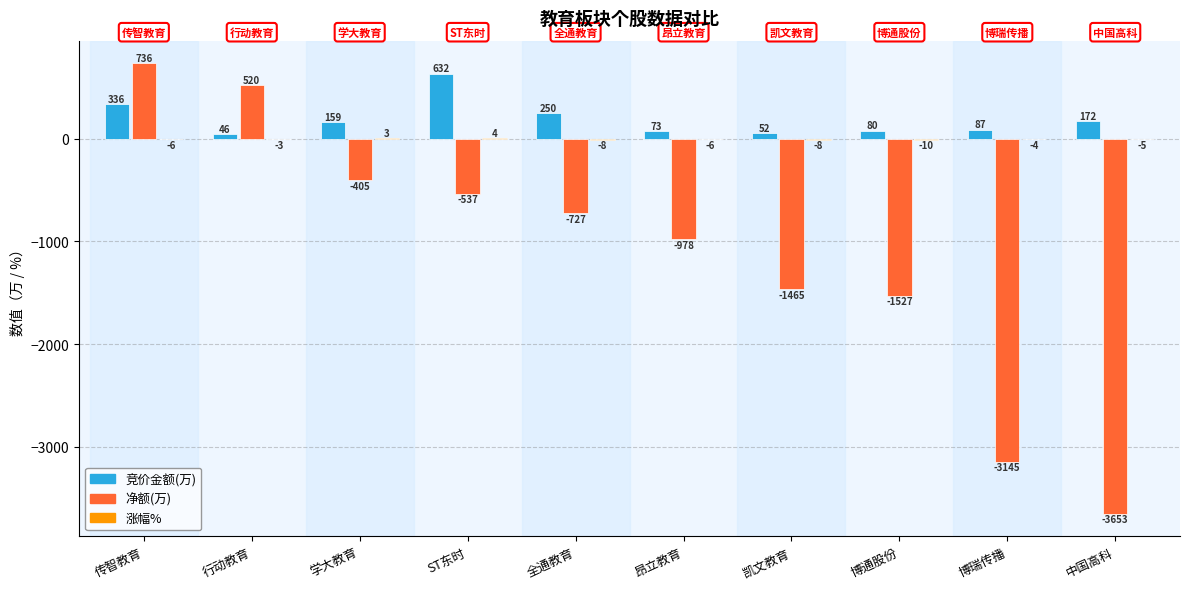

Which series has the largest total across all categories?

竞价金额(万)